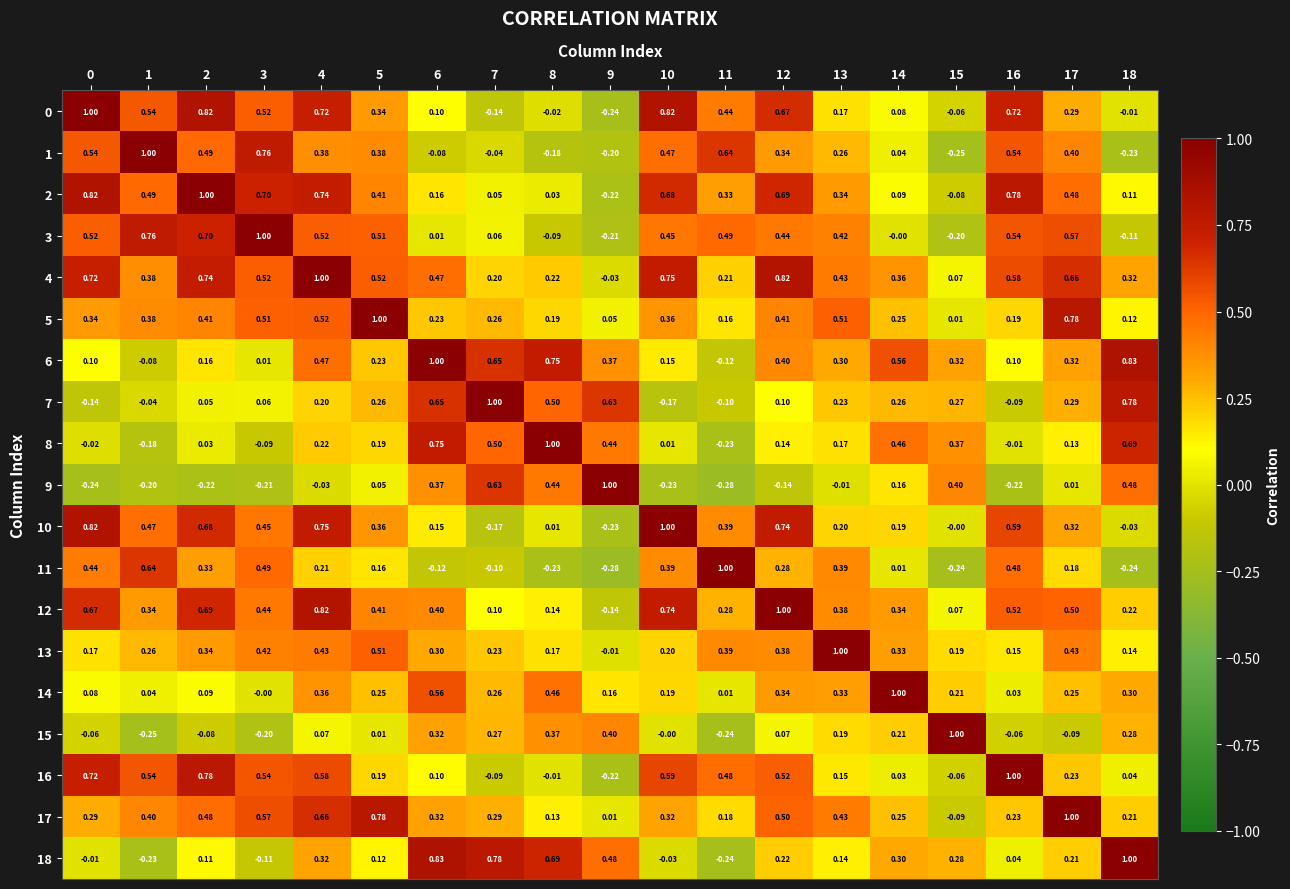

Is the value of 17 at 1 greater than the value of 16 at 4?

No